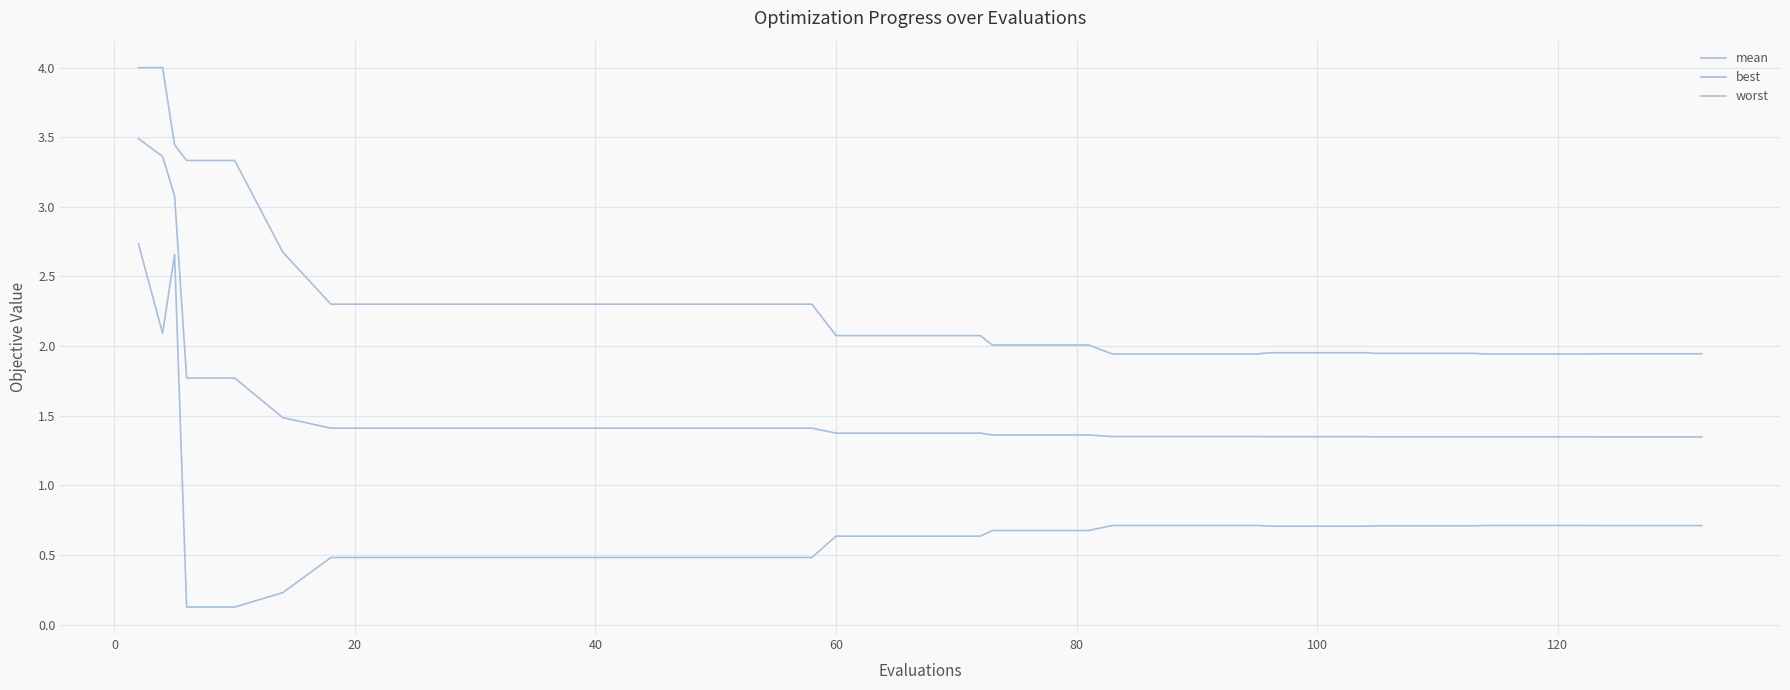

Is this an area chart (filled region under the line)?

No